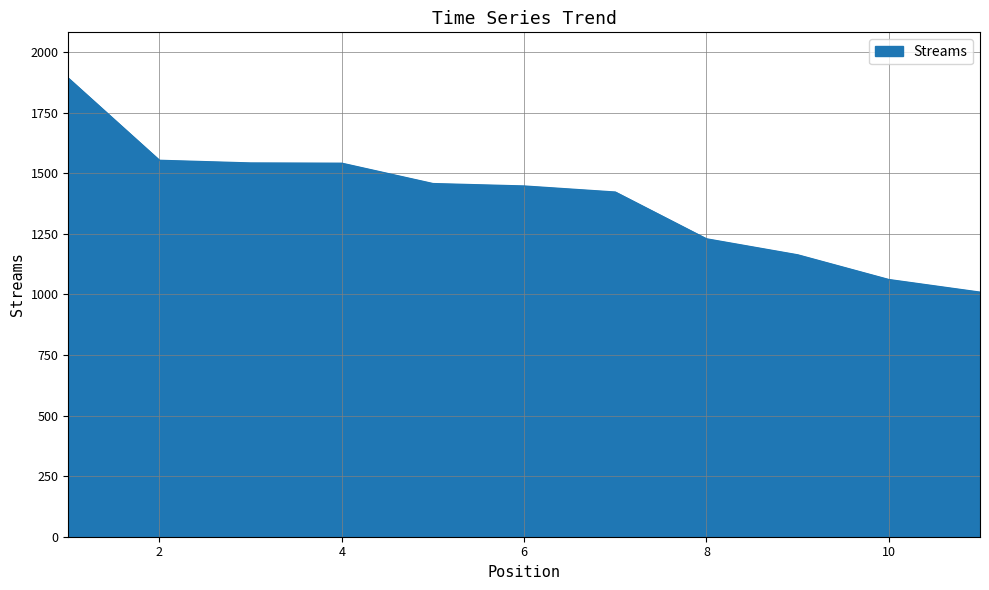

How many values are below 1447?

5